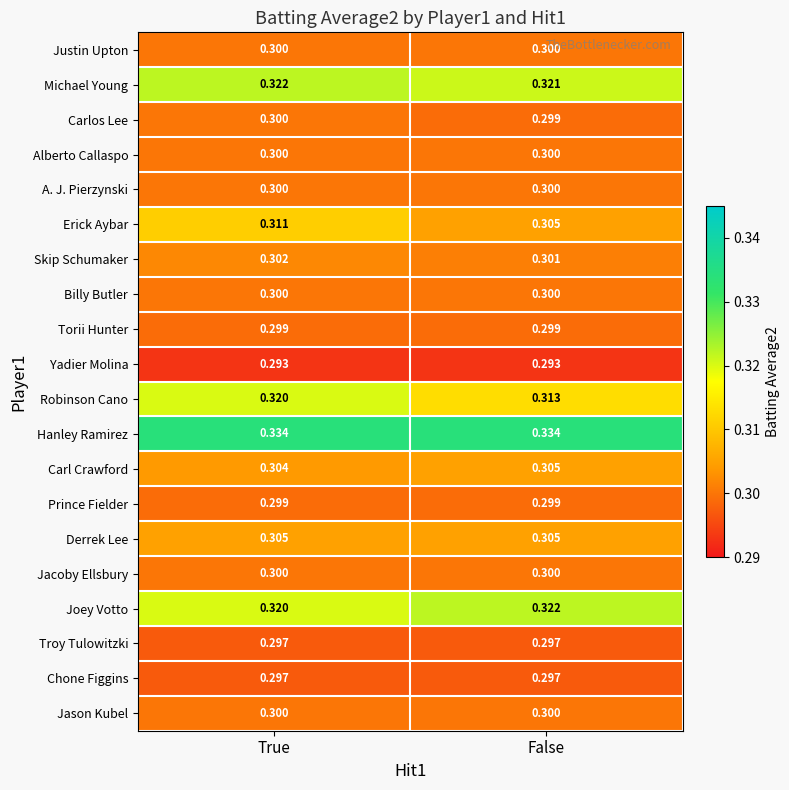

Which category has the lowest value in the Carlos Lee series?

False